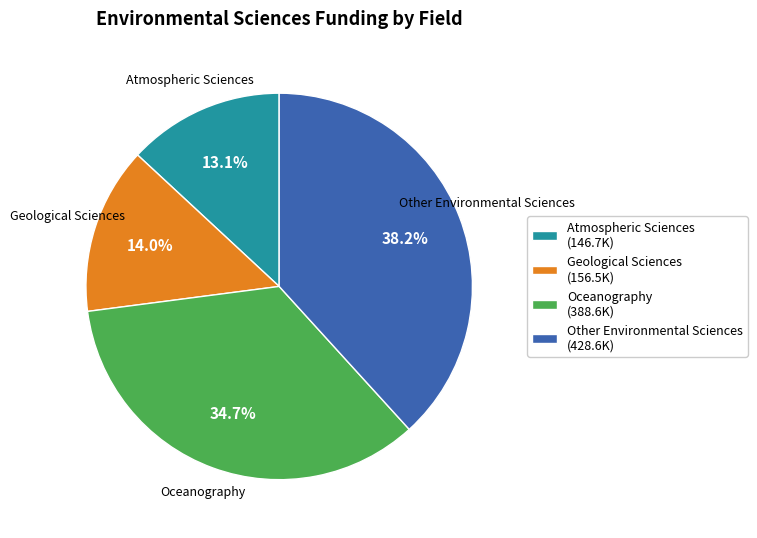

Does Atmospheric Sciences account for over 50% of the chart?

No